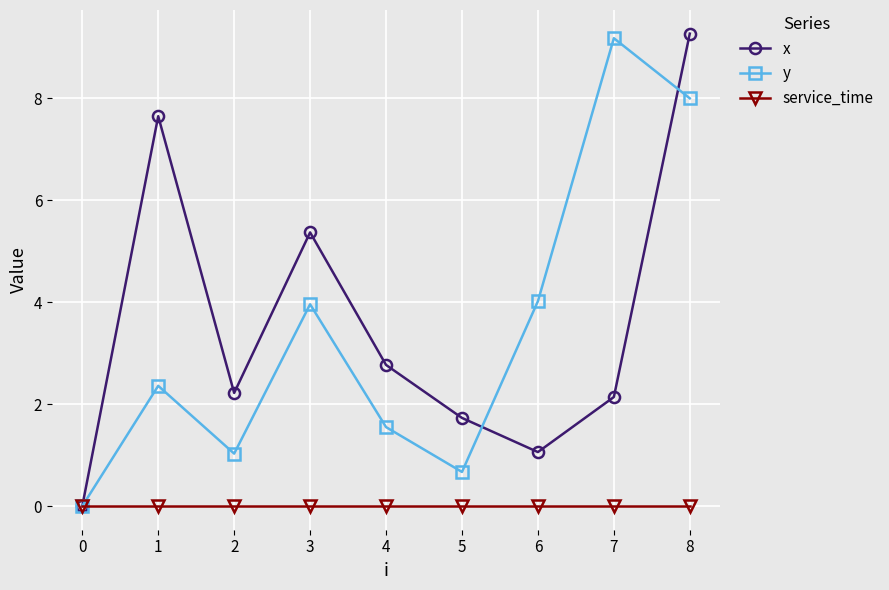

The value of y at 3 is 4.0. True or false?

True